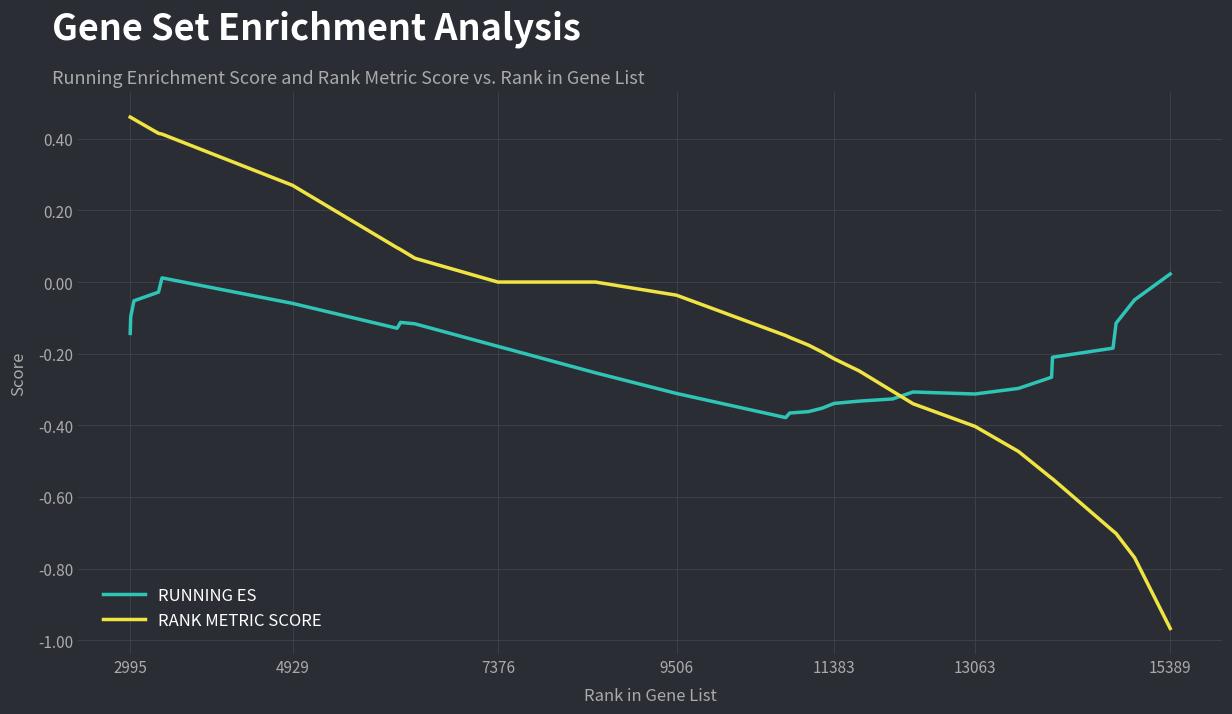

Which series has the largest range (max minus min)?

RANK METRIC SCORE